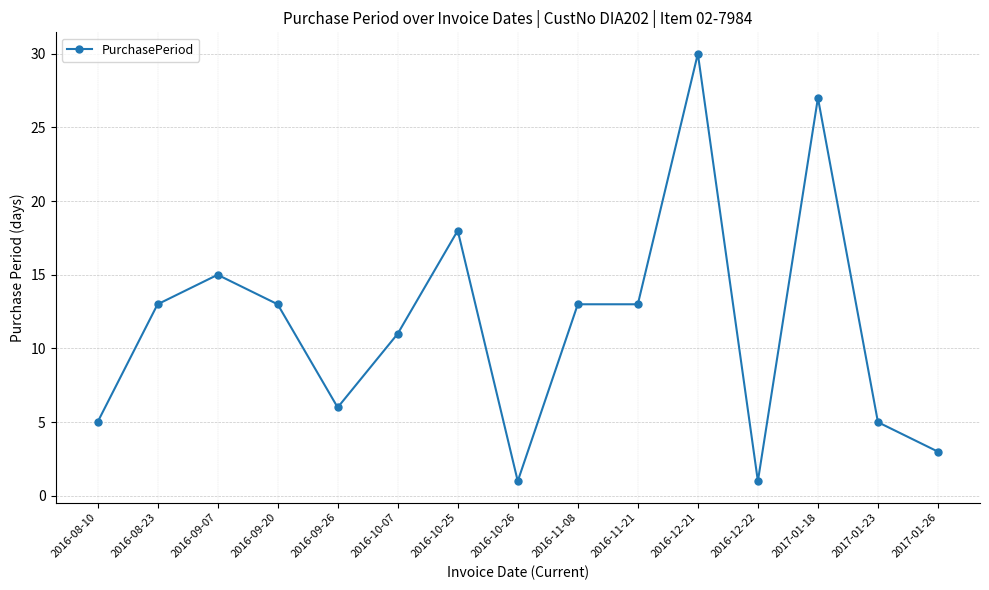

What is the sum of all values?

174